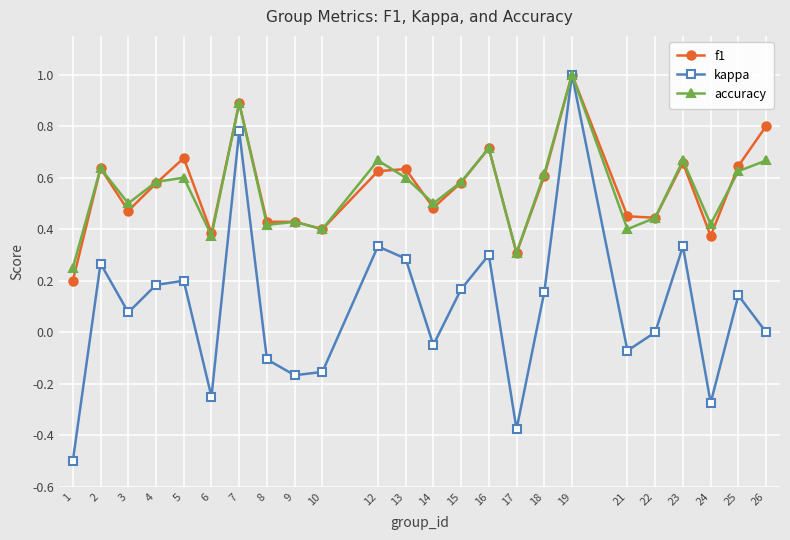

What is the minimum value shown in the chart?

-0.5